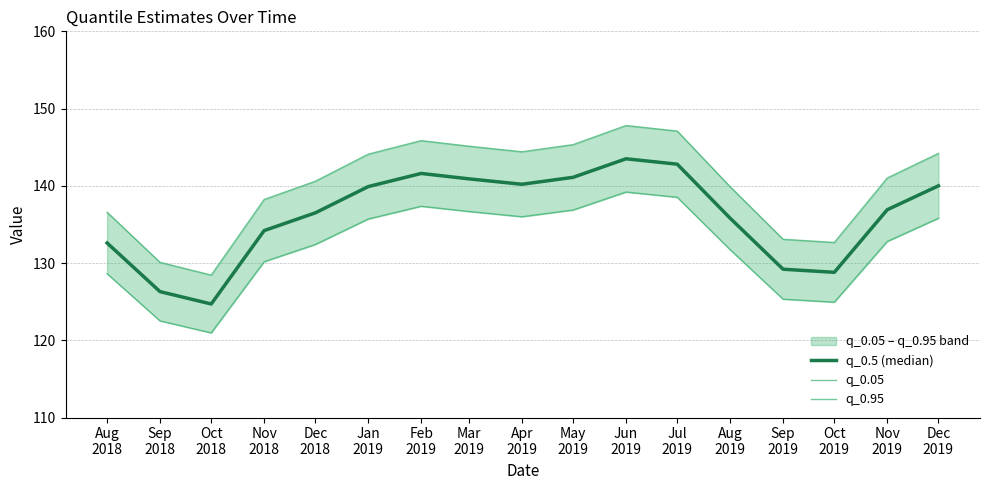

Between Mar
2019 and May
2019, which series saw the biggest shift?

q_0.95